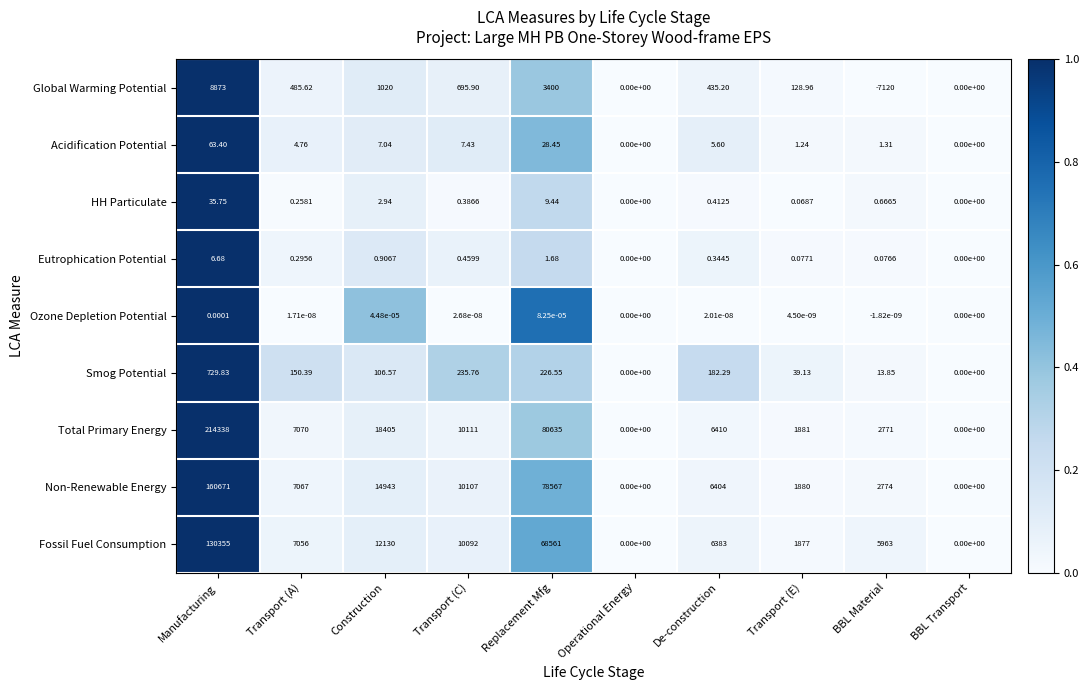

At which category is the sum across all series the highest?

Manufacturing